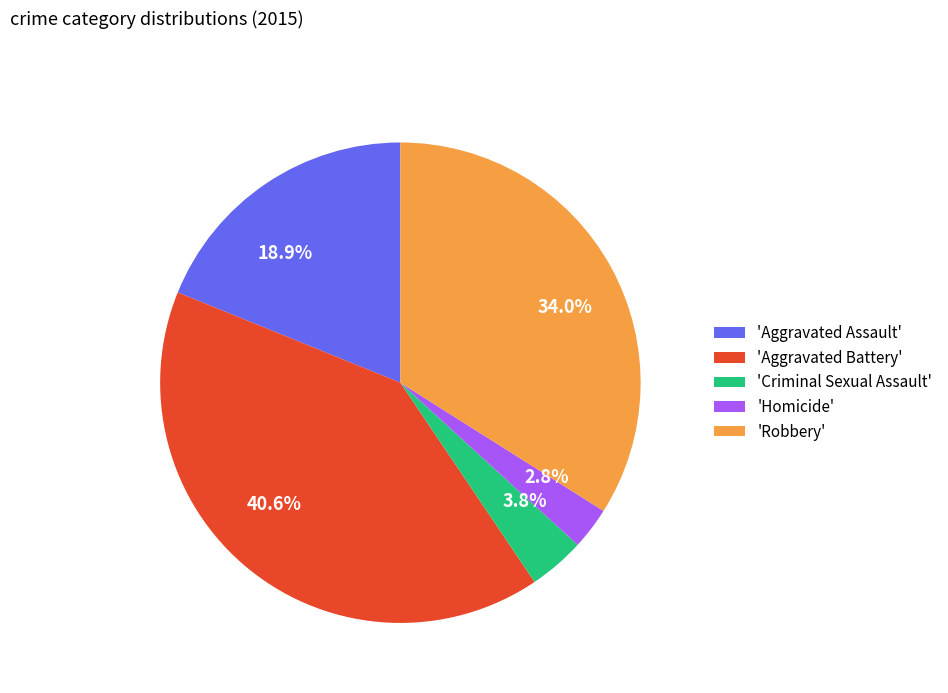

Approximately how many times larger is the value at 34.0% compared to 18.9%?

1.8